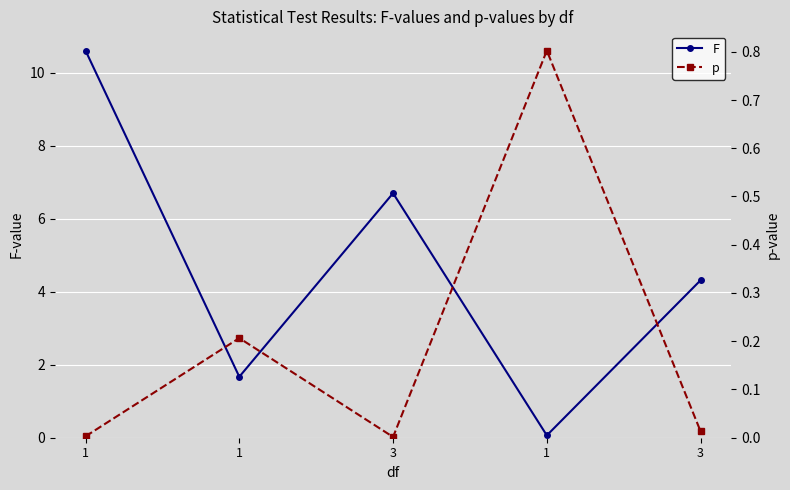

At how many categories does at least one series exceed 7?

1